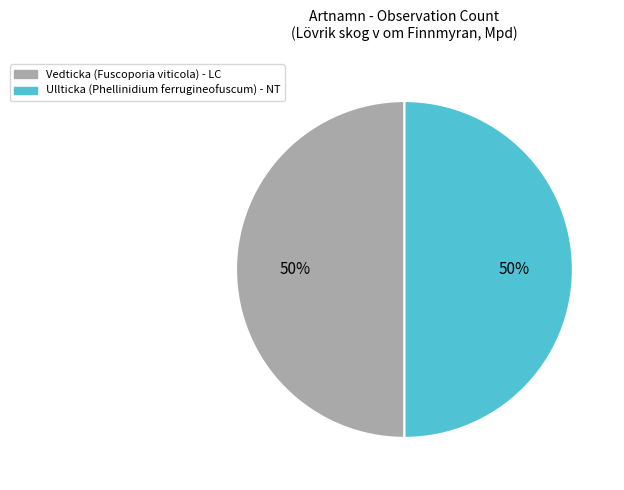

To the nearest percent, what is the average slice percentage?

50%